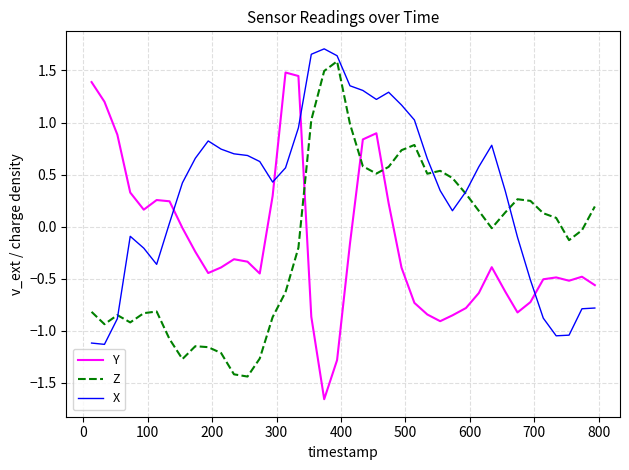

How many times do Z and Y cross each other?

3